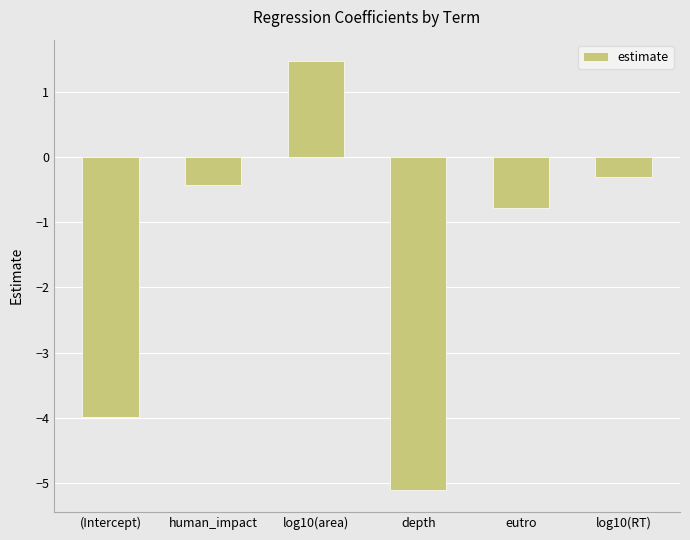

What is the sum of the values at log10(area) and log10(RT)?

1.2